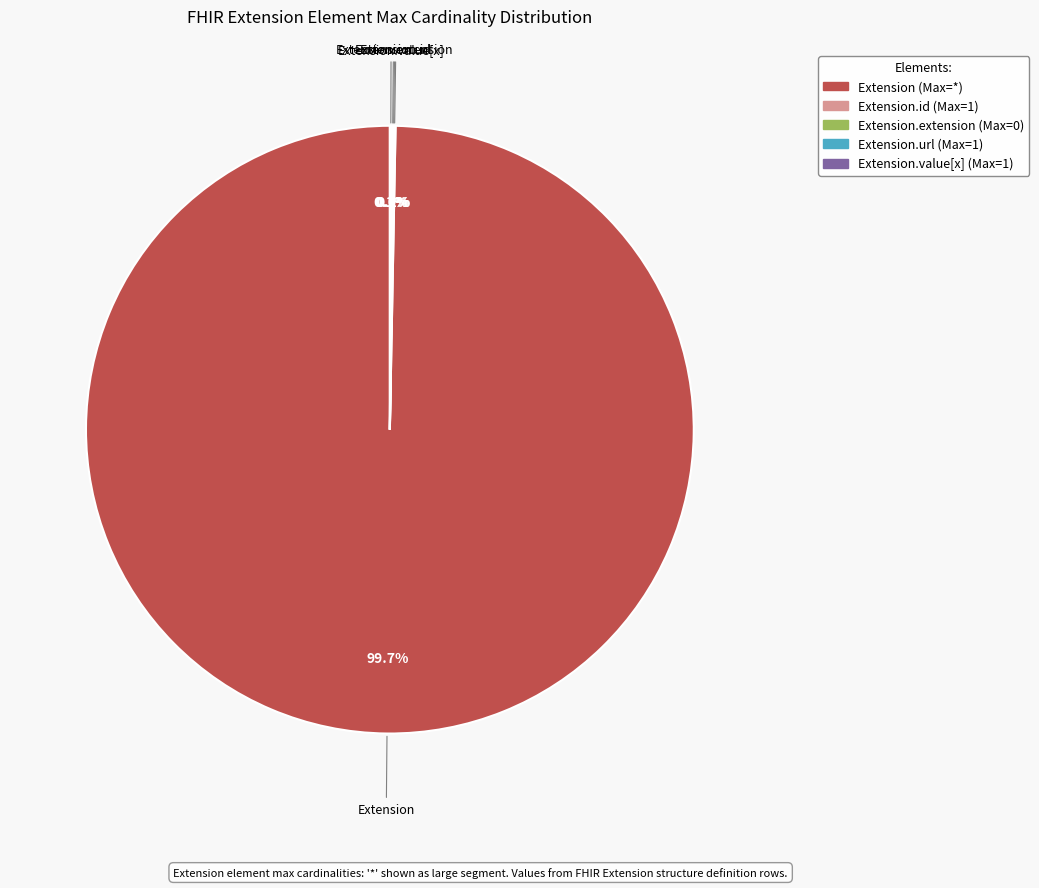

Which category has the smallest portion of the pie?

Extension.extension